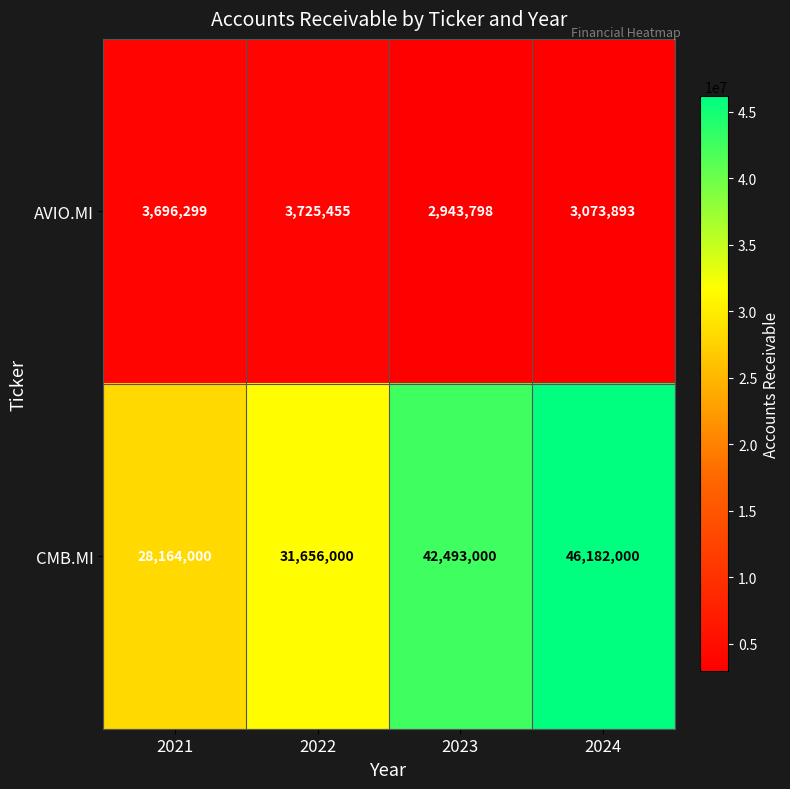

At which category does the chart reach its minimum across all series?

2023